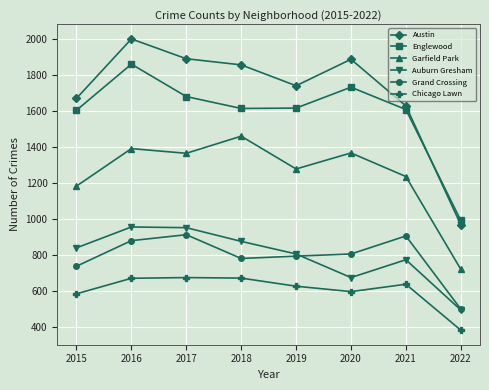

Where is the first local minimum for Garfield Park?

2017